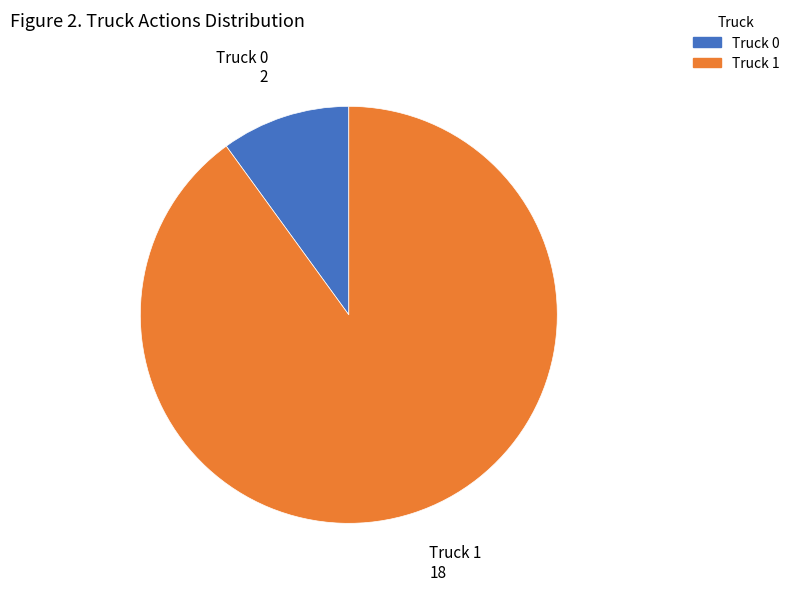

Is there a majority slice in this chart?

Yes